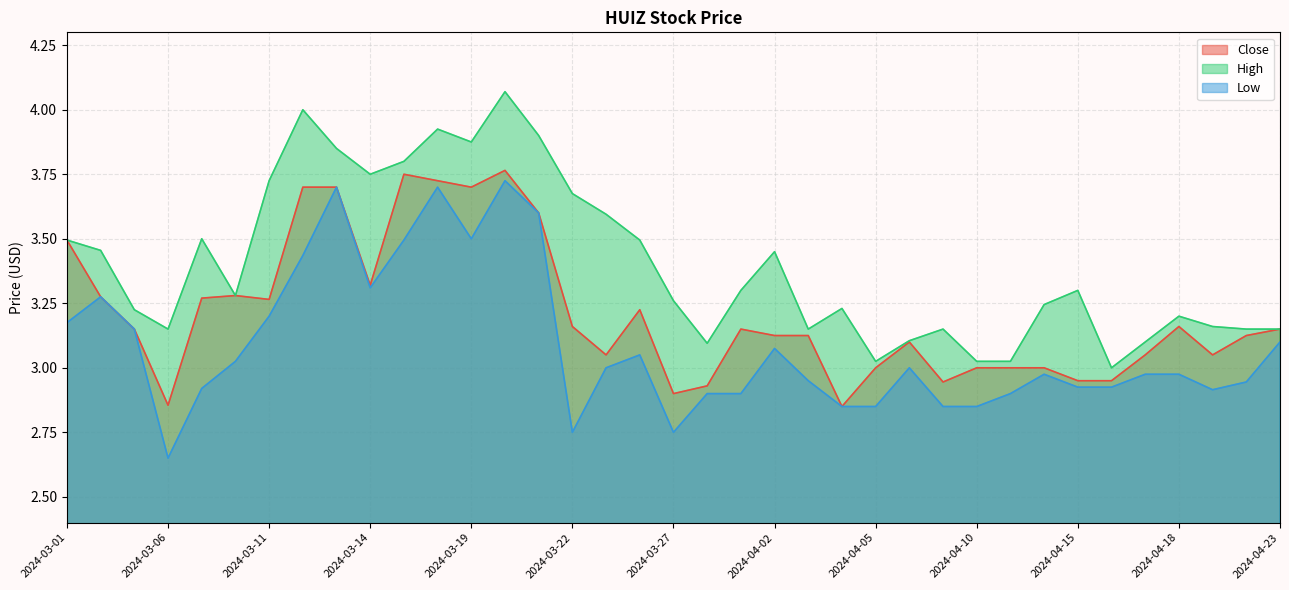

At which category is the sum across all series the highest?

2024-03-20